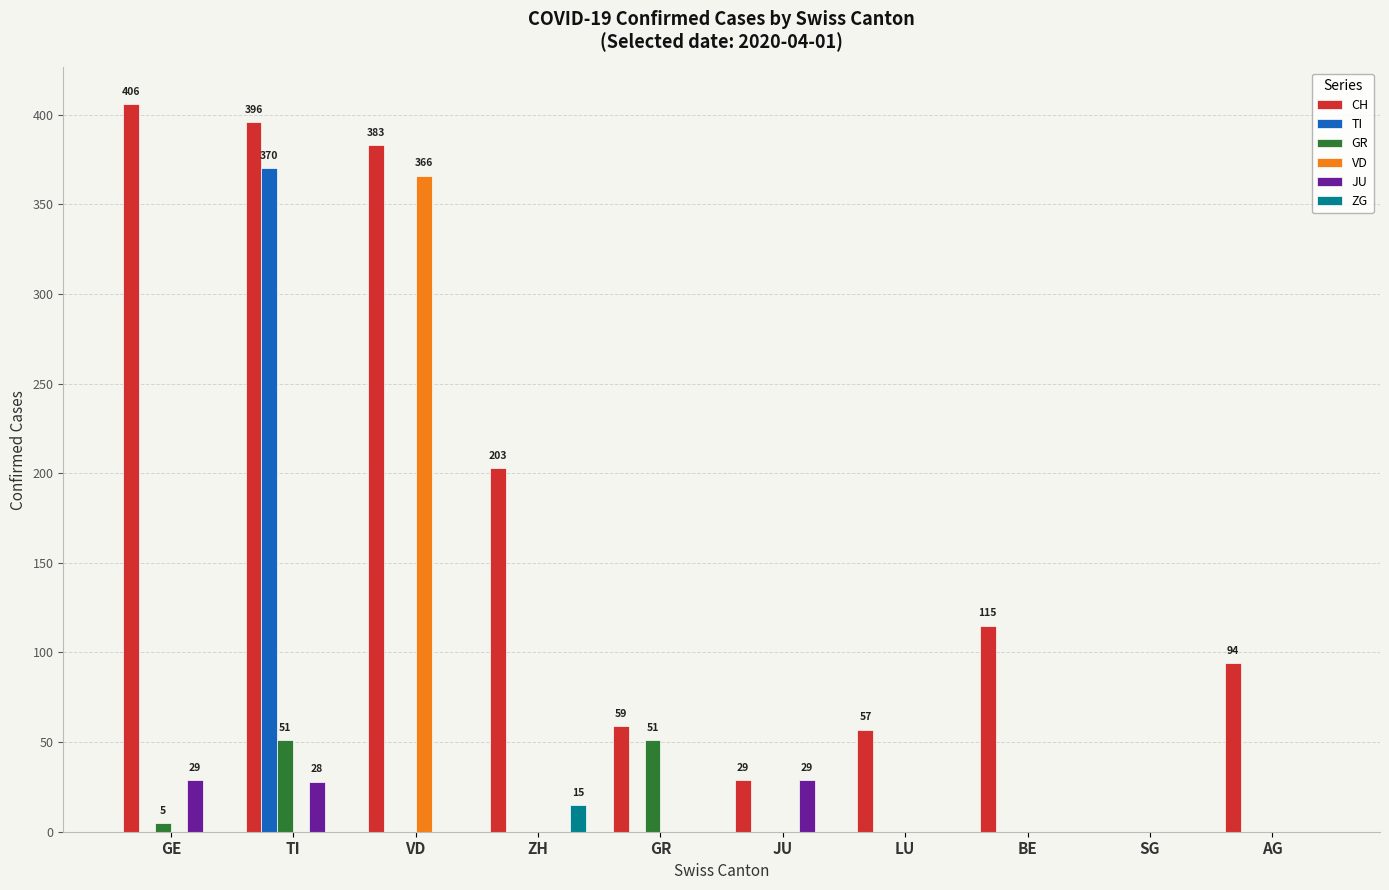

Is the value of ZG at SG greater than the value of JU at JU?

No